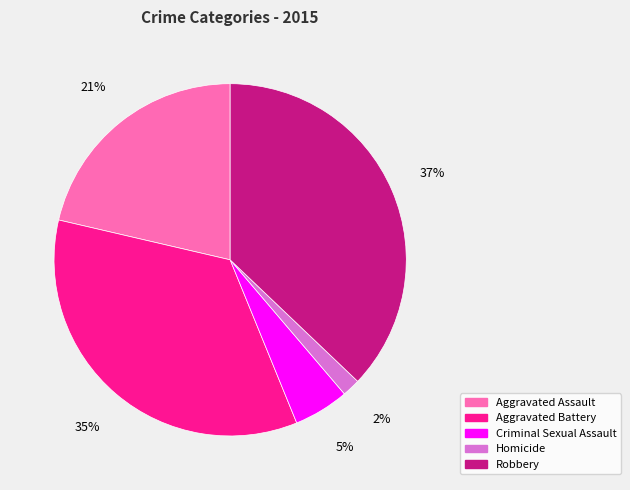

Rank the categories by value from lowest to highest.

Homicide, Criminal Sexual Assault, Aggravated Assault, Aggravated Battery, Robbery